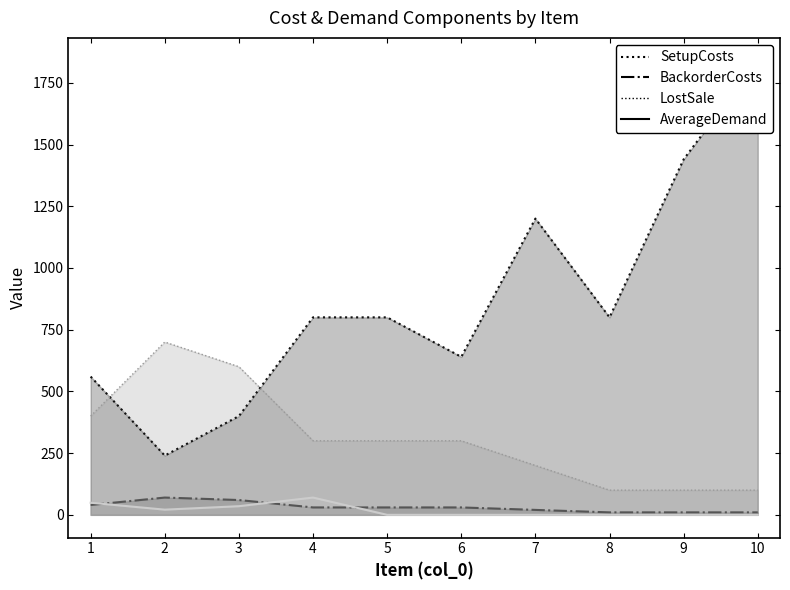

List the labels in order of AverageDemand value, largest first.

4, 1, 3, 2, 5, 6, 7, 8, 9, 10